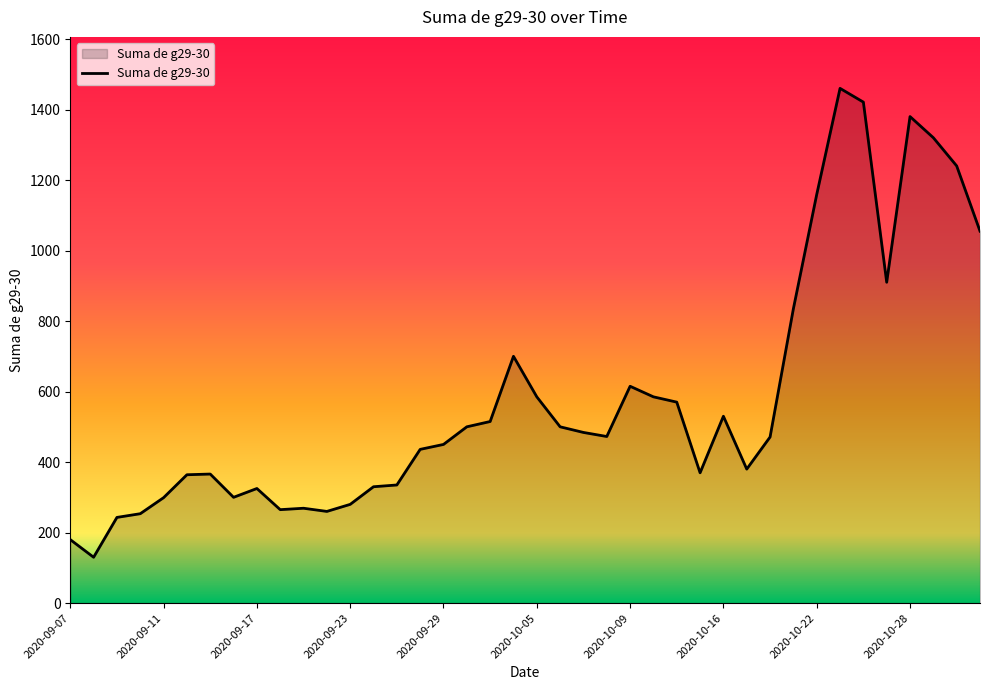

What is the greatest value displayed?

1460.0